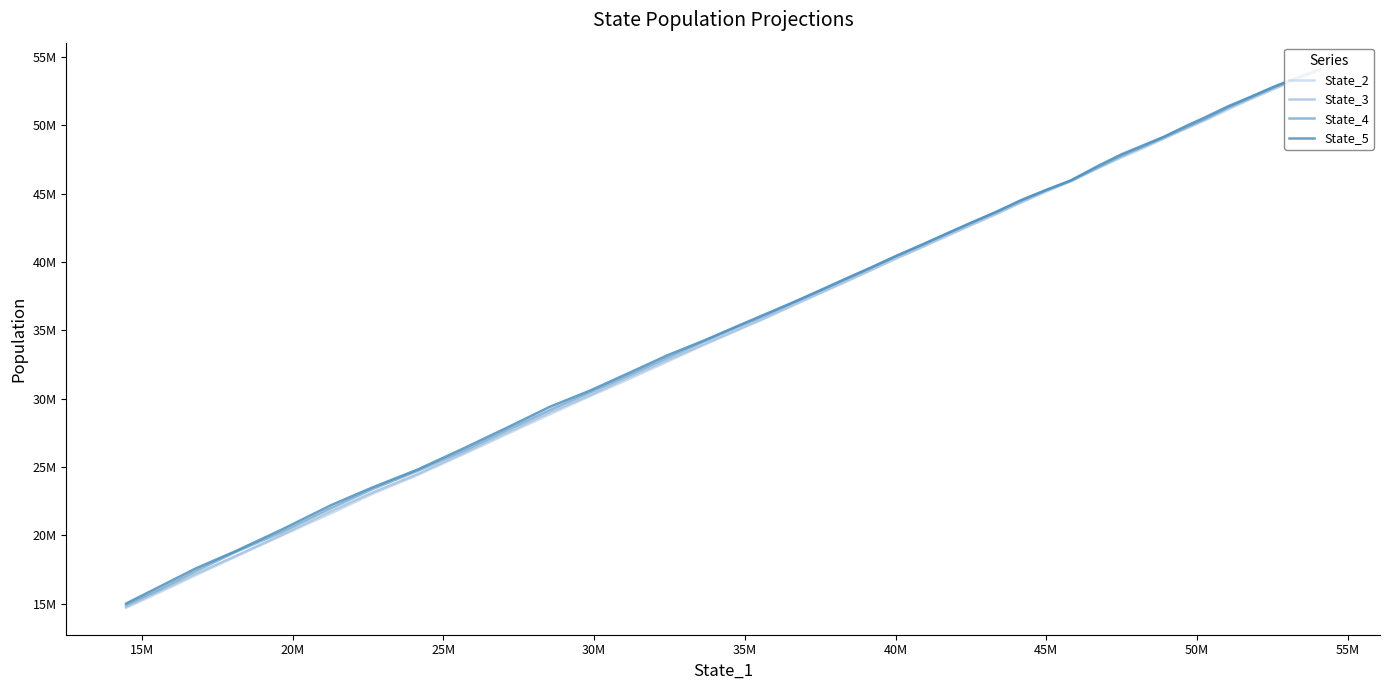

List the series in order of their peak value, highest first.

State_5, State_4, State_2, State_3